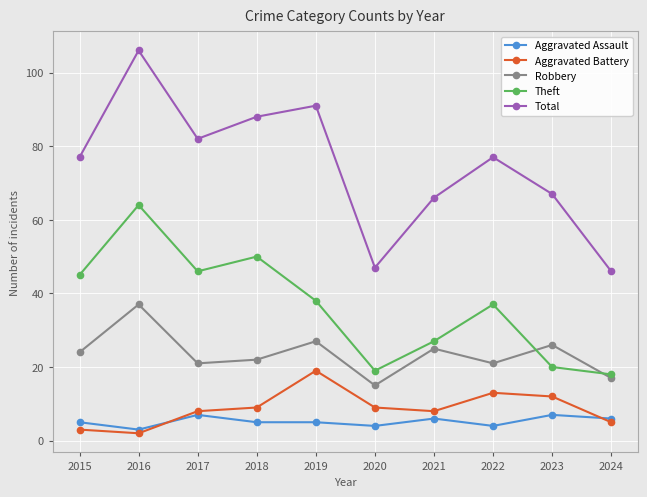

What value does the Theft series have at 2019?

38